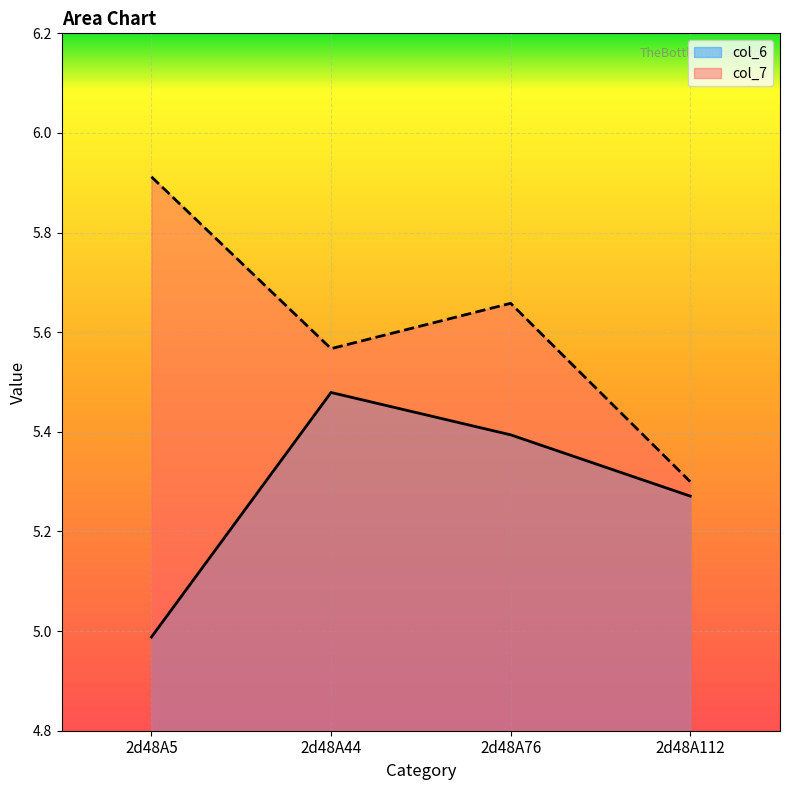

Which series changed the most between 2d48A44 and 2d48A76?

col_7